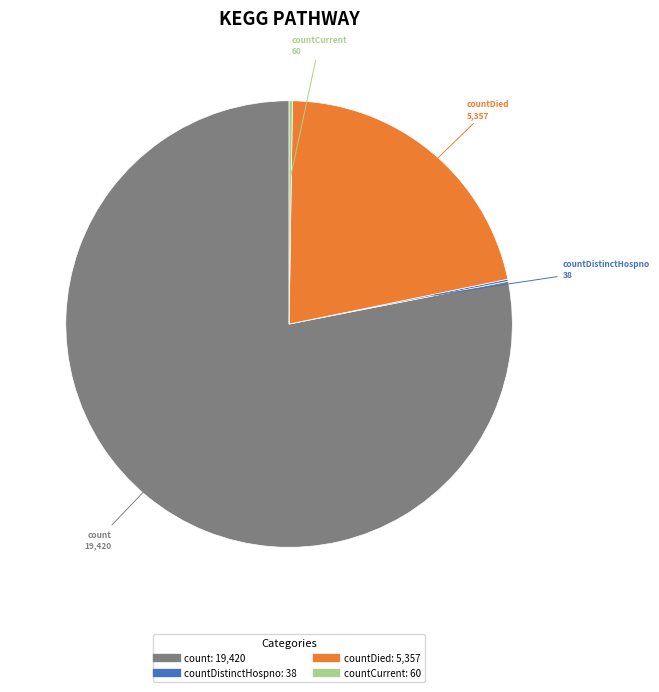

Is there any slice that represents more than half of the pie?

Yes